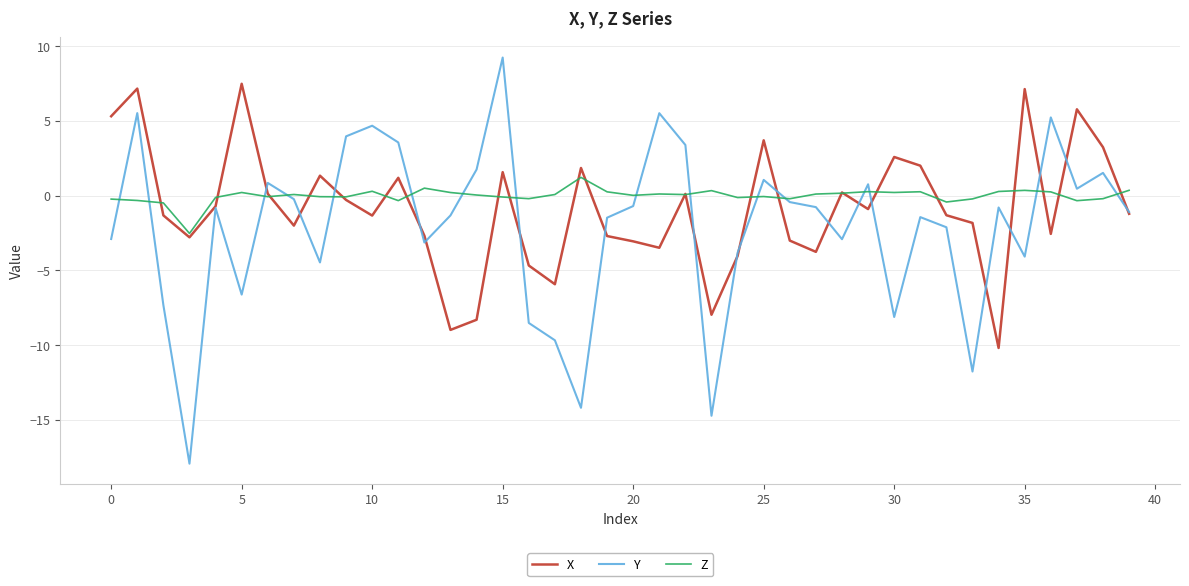

What is the sum of all Z values?

-0.7